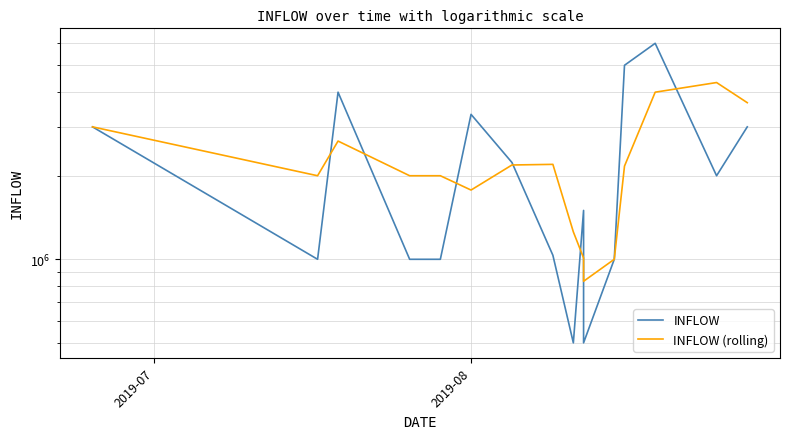

What is the total value across all series at 2019-08?

5104000.0